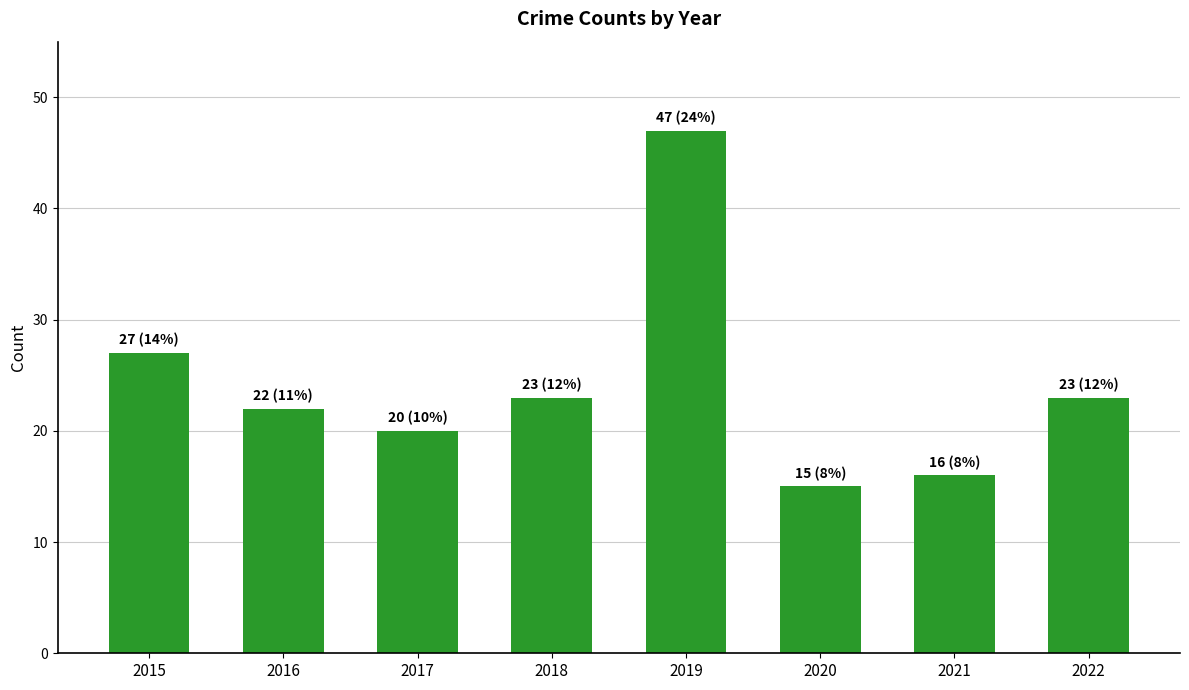

Which category has the lowest value across all series?

2020